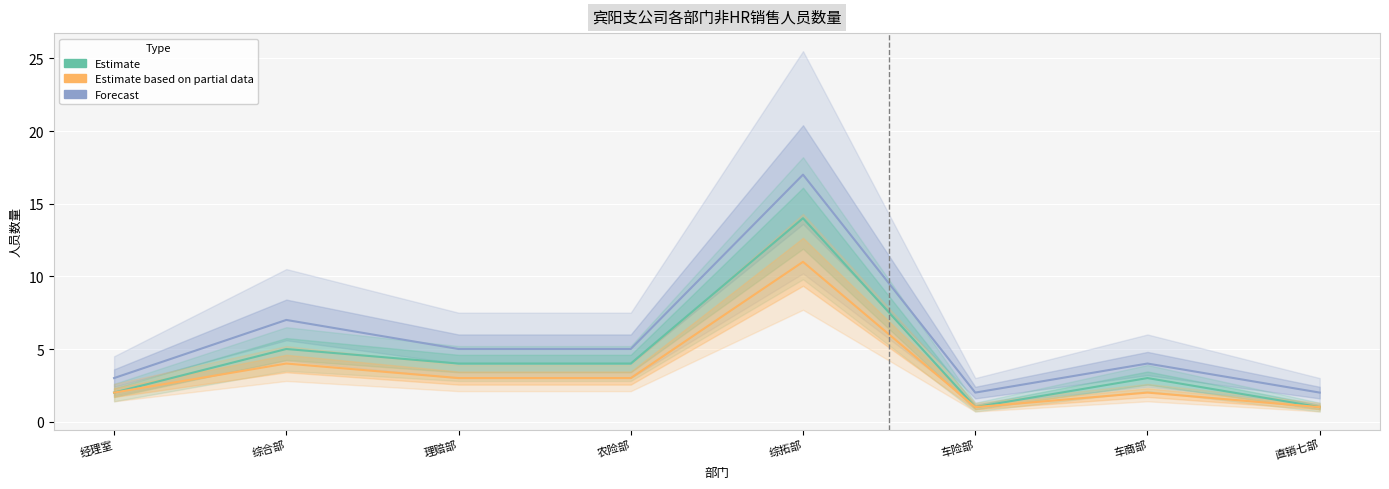

What is the difference between the highest and lowest values at 直销七部?

1